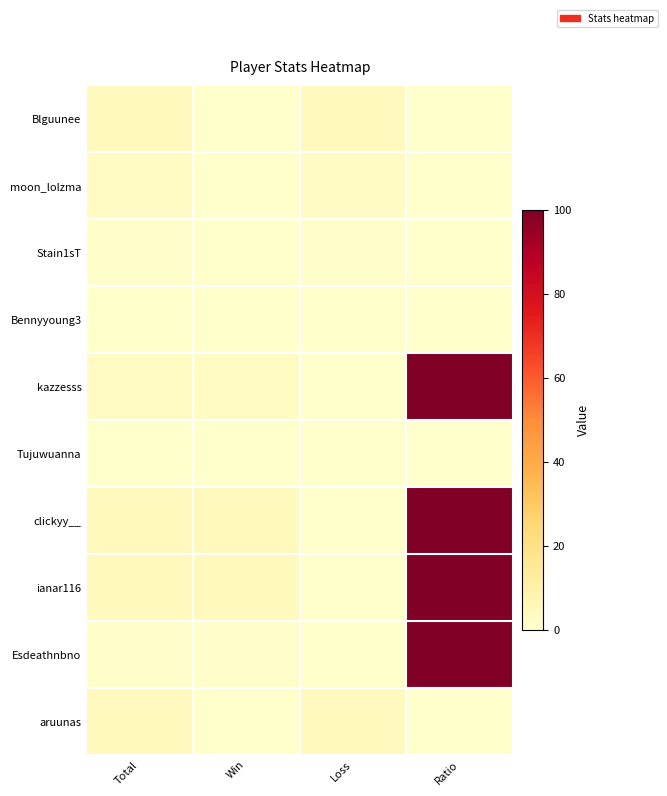

Reading left to right, transcribe all the data shown in this chart.

Blguunee: Total=4	Win=0	Loss=4	Ratio=0
moon_lolzma: Total=3	Win=0	Loss=3	Ratio=0
Stain1sT: Total=1	Win=0	Loss=1	Ratio=0
Bennyyoung3: Total=0	Win=0	Loss=0	Ratio=0
kazzesss: Total=3	Win=3	Loss=0	Ratio=100
Tujuwuanna: Total=0	Win=0	Loss=0	Ratio=0
clickyy__: Total=4	Win=4	Loss=0	Ratio=100
ianar116: Total=4	Win=4	Loss=0	Ratio=100
Esdeathnbno: Total=1	Win=1	Loss=0	Ratio=100
aruunas: Total=4	Win=0	Loss=4	Ratio=0